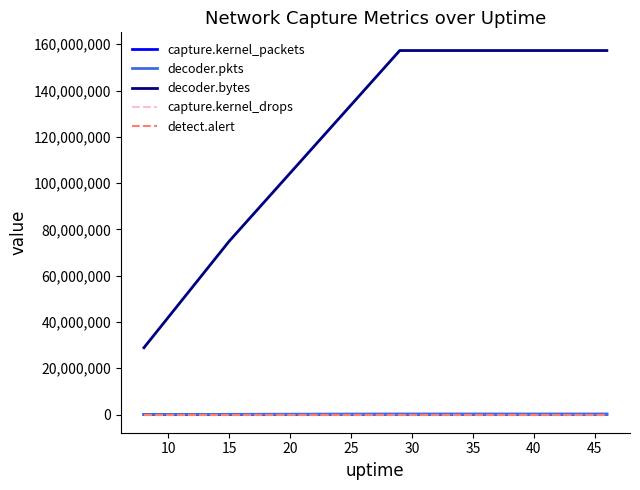

True or false: capture.kernel_packets and decoder.bytes cross at least once.

False